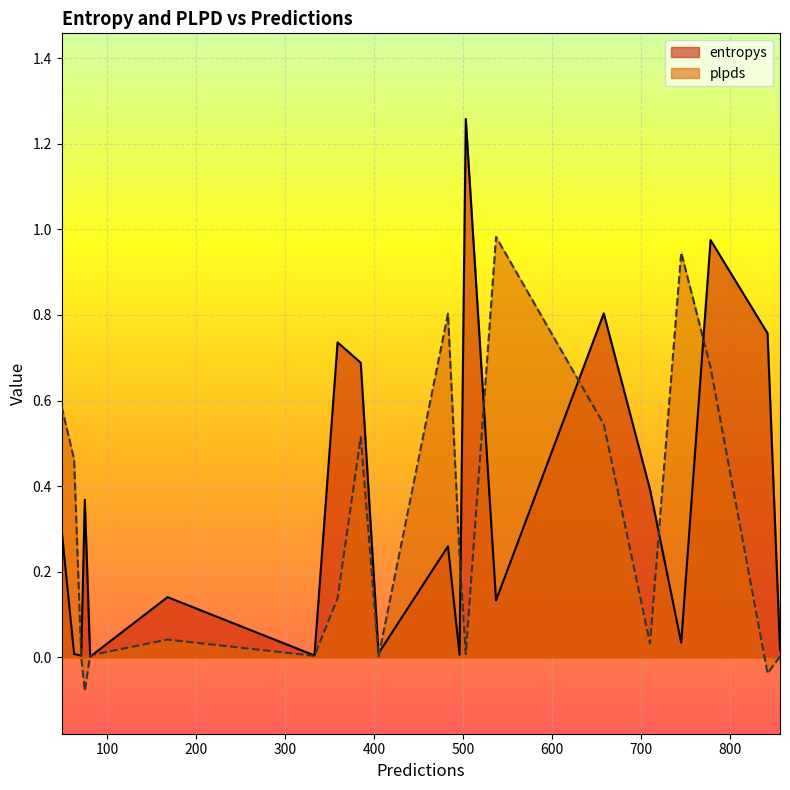

The value of plpds at 710 is 0.0. True or false?

True